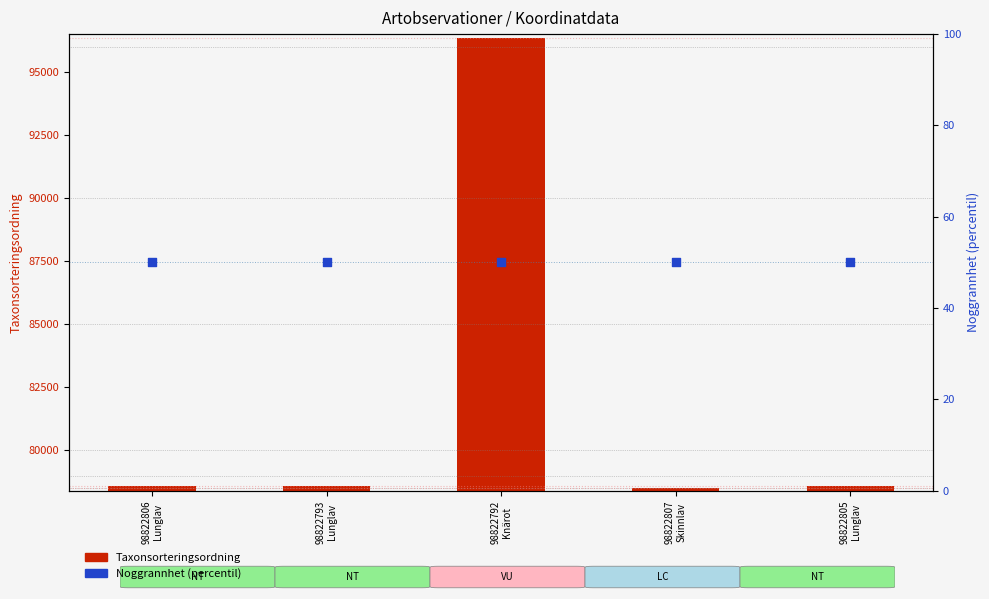

Which series contains the lowest Y value?

Noggrannhet (percentil)